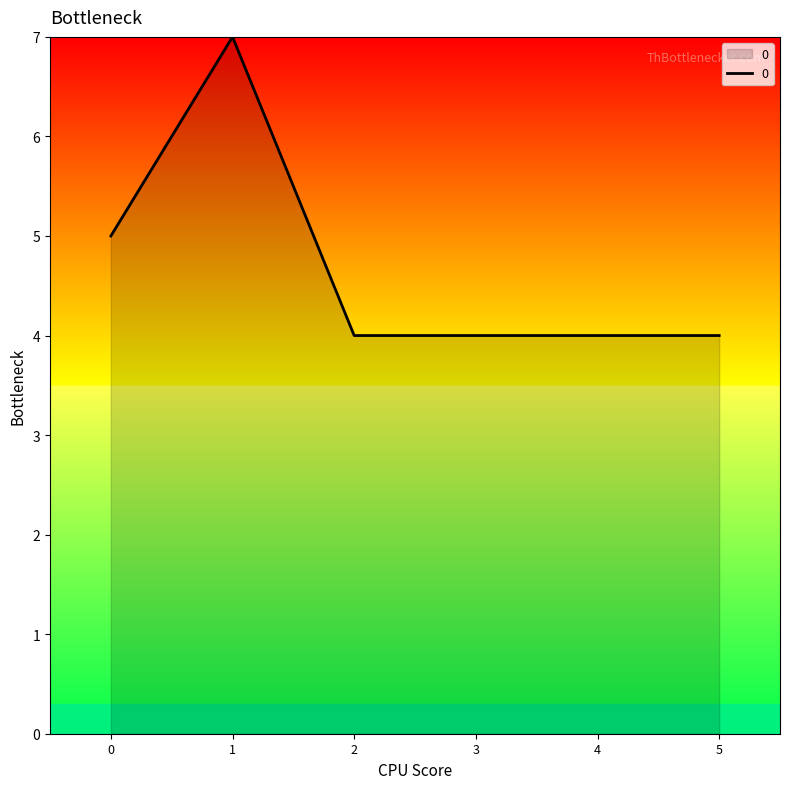

Where is the first local maximum?

1